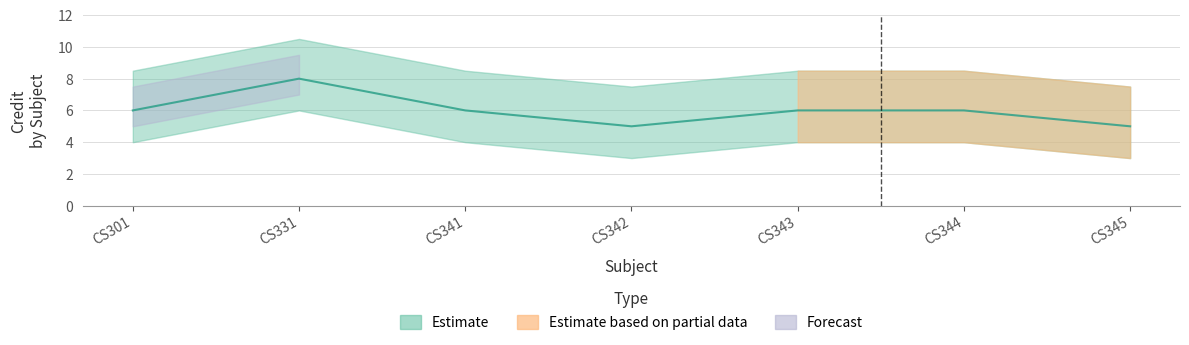

What is the value of the 7th point from the left?

5